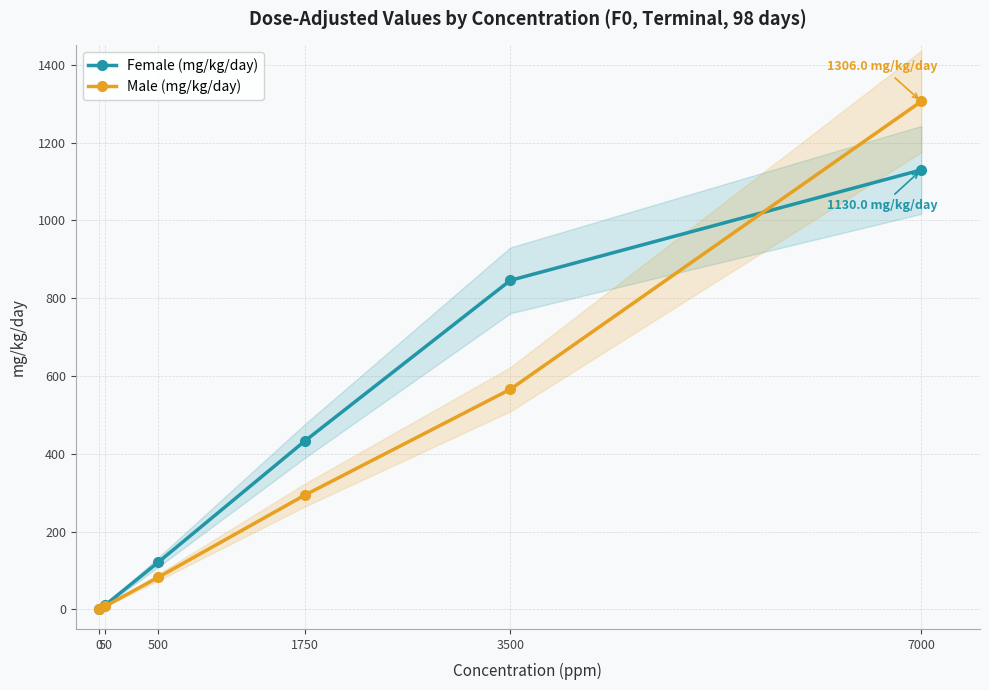

How many data points in Male (mg/kg/day) are less than 294?

3